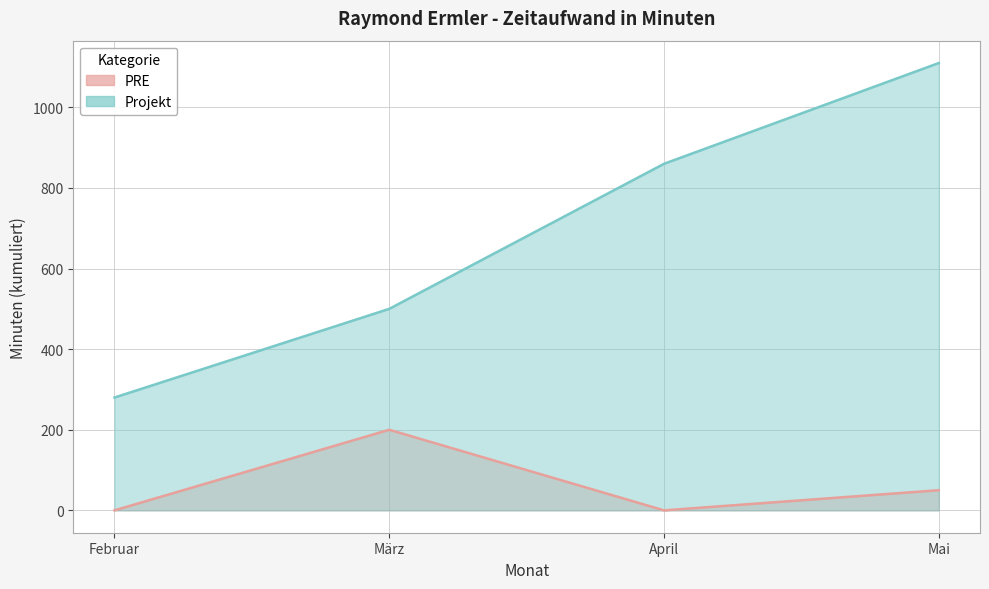

At which category does the chart reach its minimum across all series?

Februar